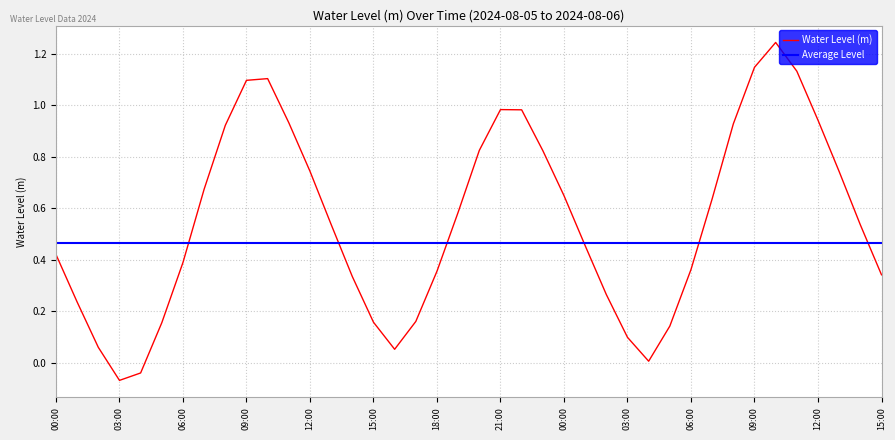

What position from the right is 2024-08-05 18:00?

22